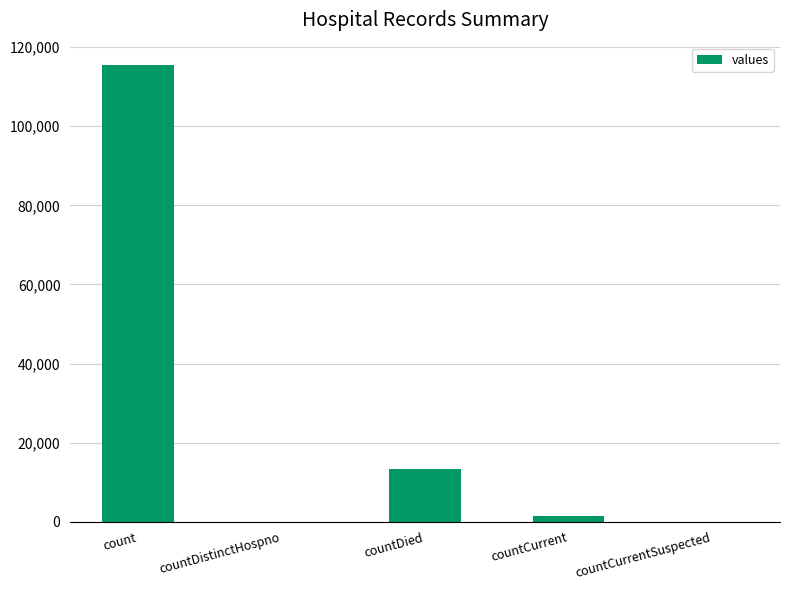

The value at countDied is 7232. True or false?

False